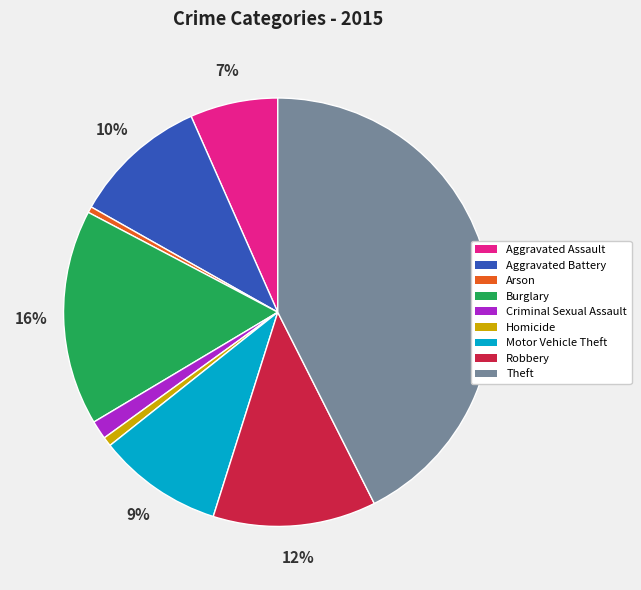

True or false: Robbery accounts for 12% of the total.

True